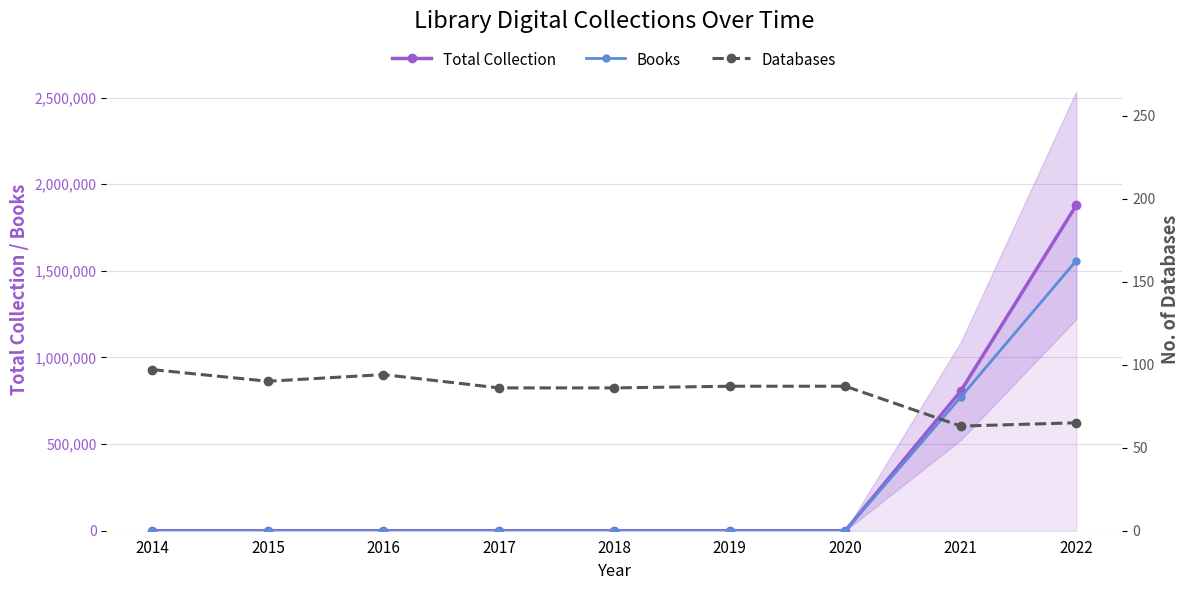

Reading left to right, extract all data points from this chart.

Total Collection: 2014=97	2015=90	2016=94	2017=86	2018=86	2019=87	2020=87	2021=806520	2022=1878178
Books: 2014=0	2015=0	2016=0	2017=0	2018=0	2019=0	2020=0	2021=771518	2022=1558731
Databases: 2014=97	2015=90	2016=94	2017=86	2018=86	2019=87	2020=87	2021=63	2022=65